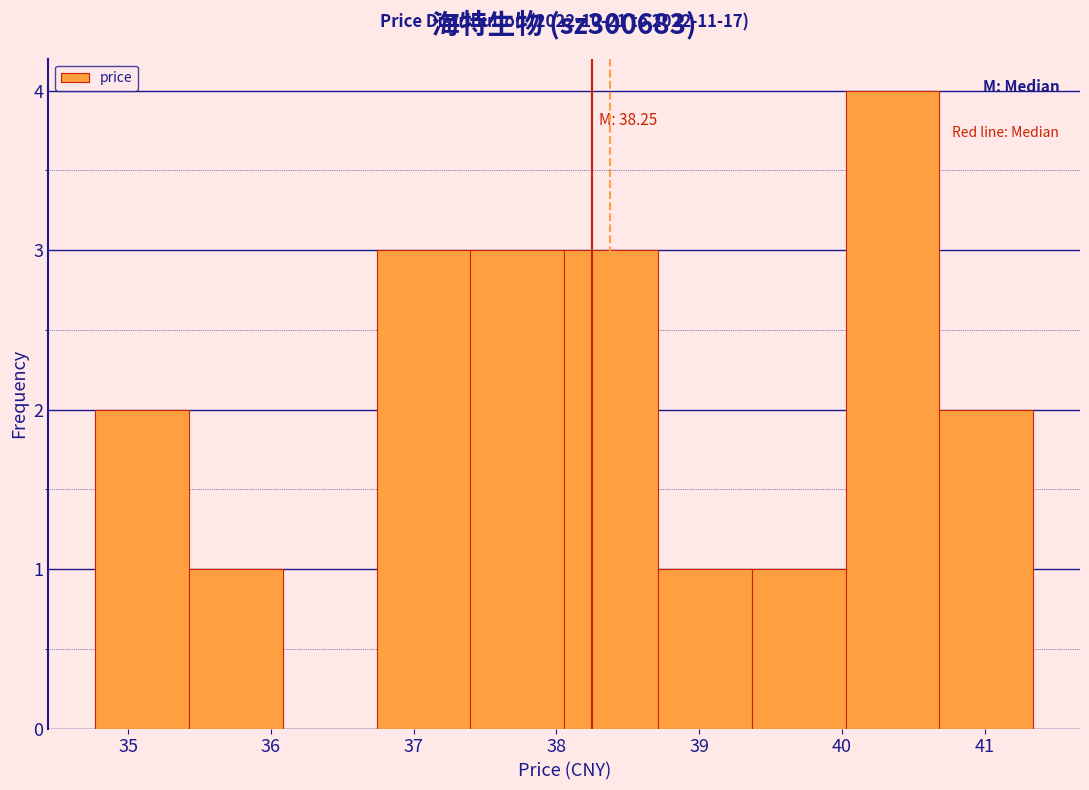

Which range on the x-axis has the tallest bar?

40.0 to 40.7